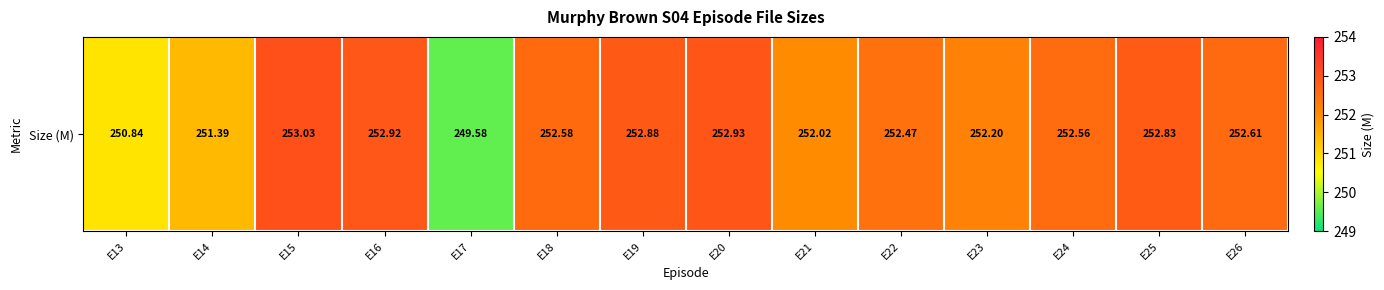

Between E18 and E20, which is larger?

E20